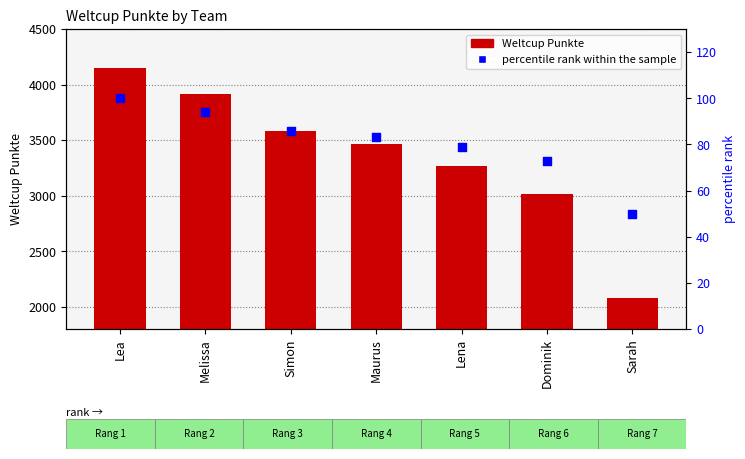

Which series has the largest total across all categories?

Weltcup Punkte